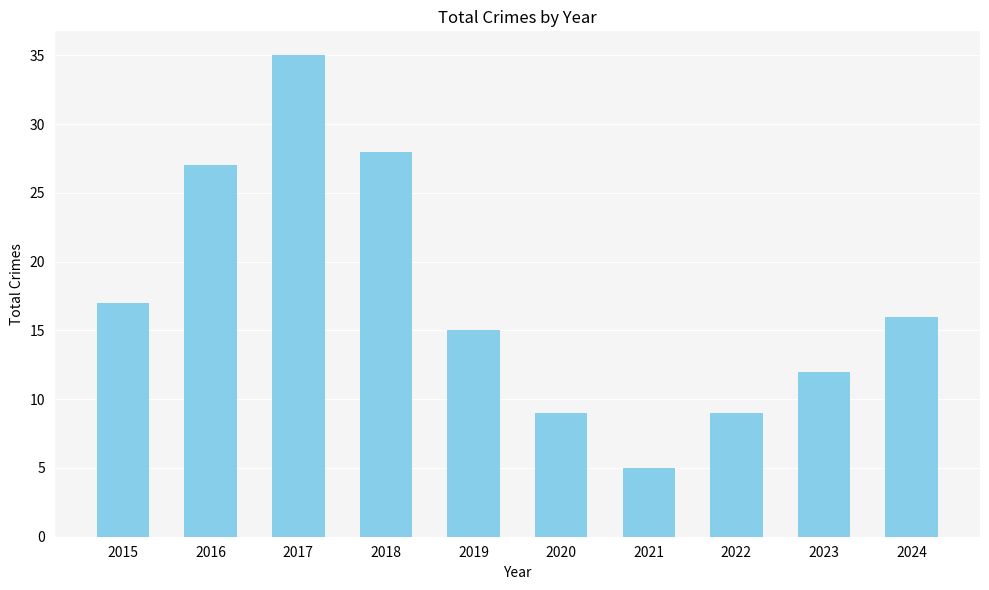

What is the change in value from 2016 to 2023?

-15